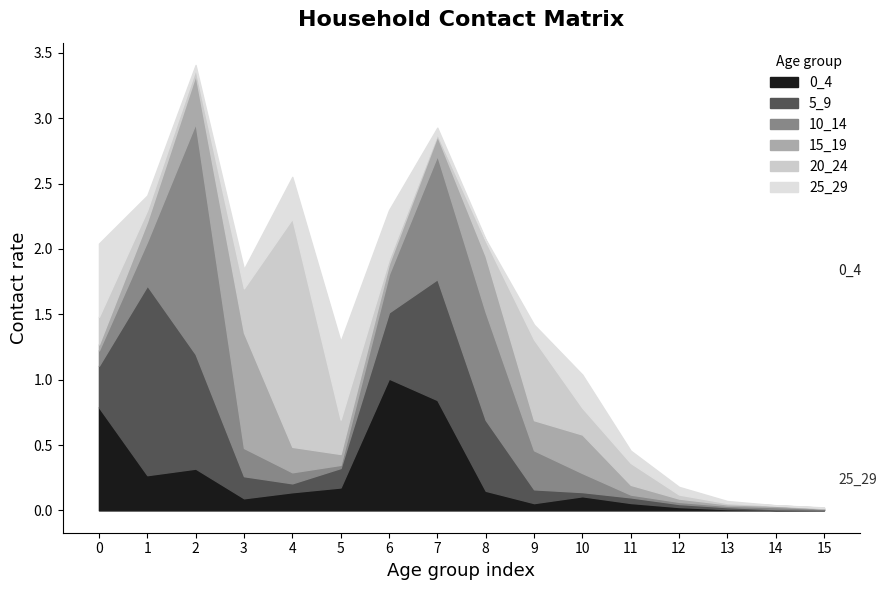

After their last crossing, which series has the higher values: 25_29 or 20_24?

20_24